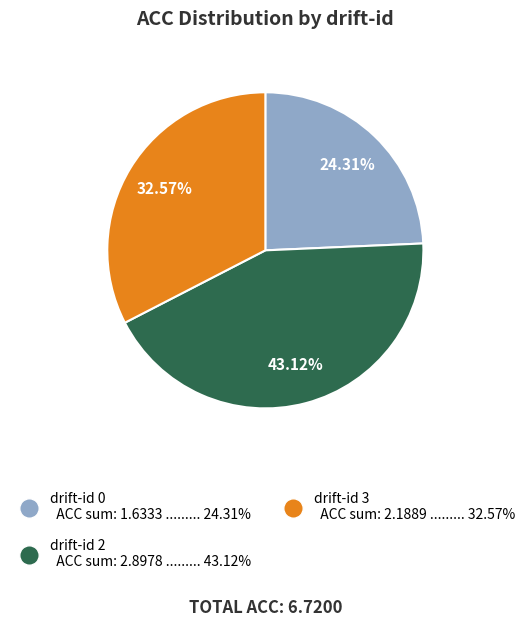

To the nearest percent, what is the difference between the largest and smallest slice percentages?

19%